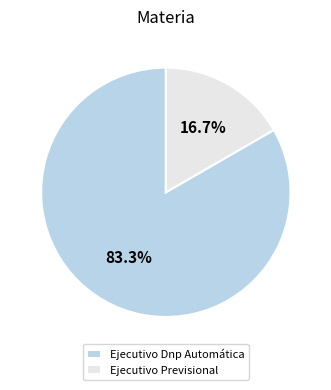

Which has a higher value, Ejecutivo Dnp Automática or Ejecutivo Previsional?

Ejecutivo Dnp Automática